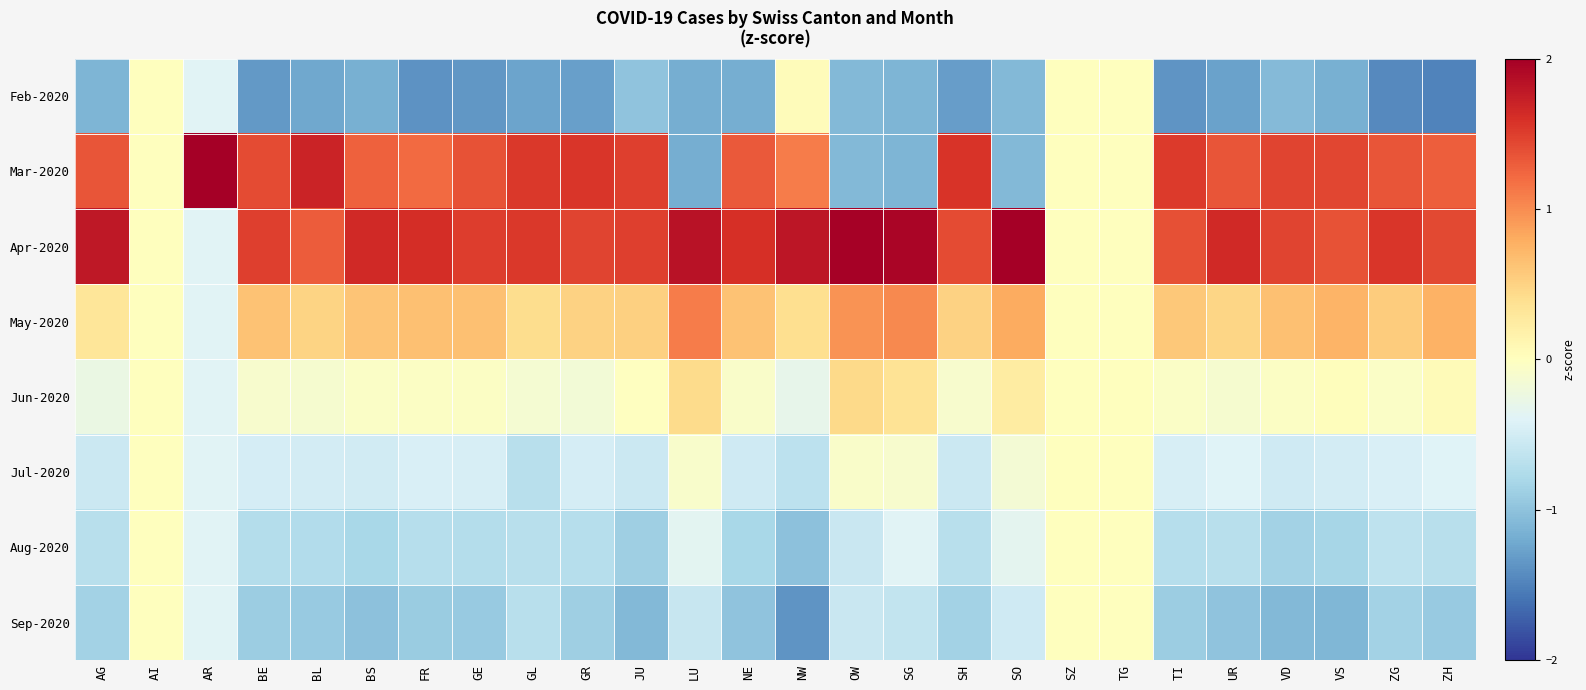

Which series changed the most between SO and VS?

Mar-2020